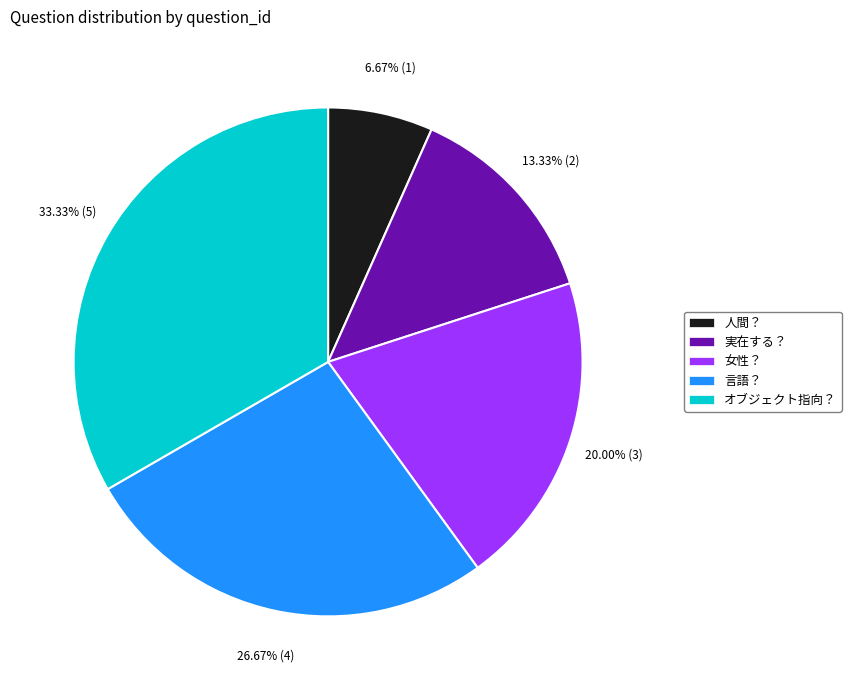

True or false: 言語？ accounts for 34% of the total.

False